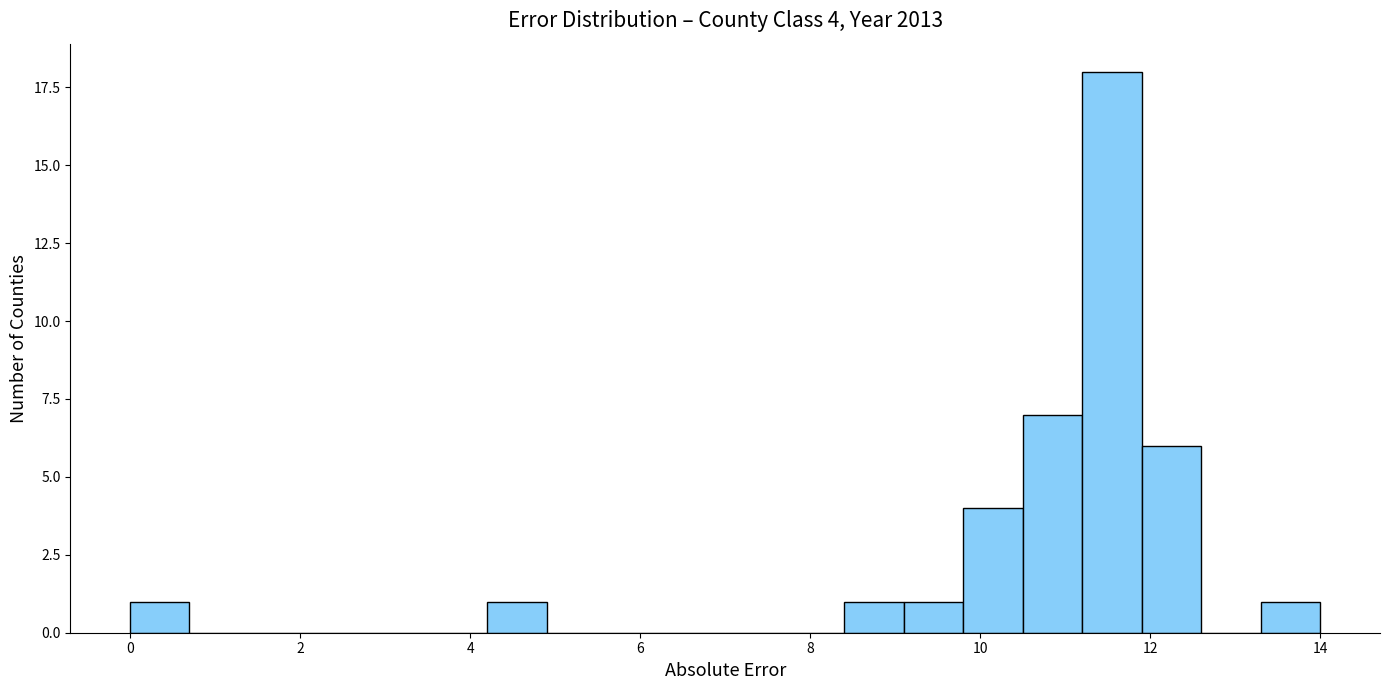

Read against the x-axis, roughly where is the centre of the tallest bar?

11.6